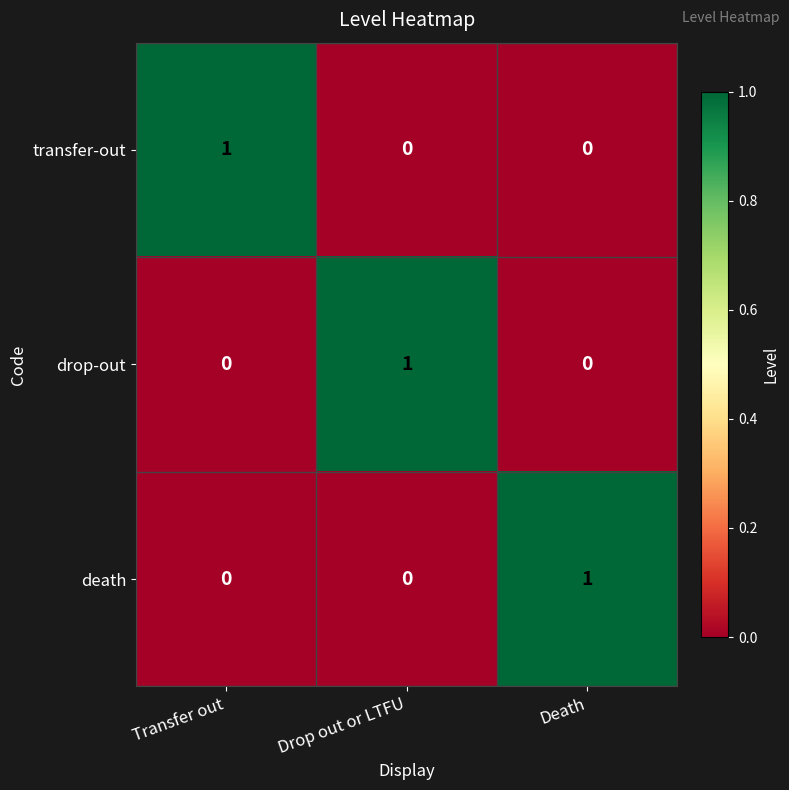

What is the total value across all series at Transfer out?

1